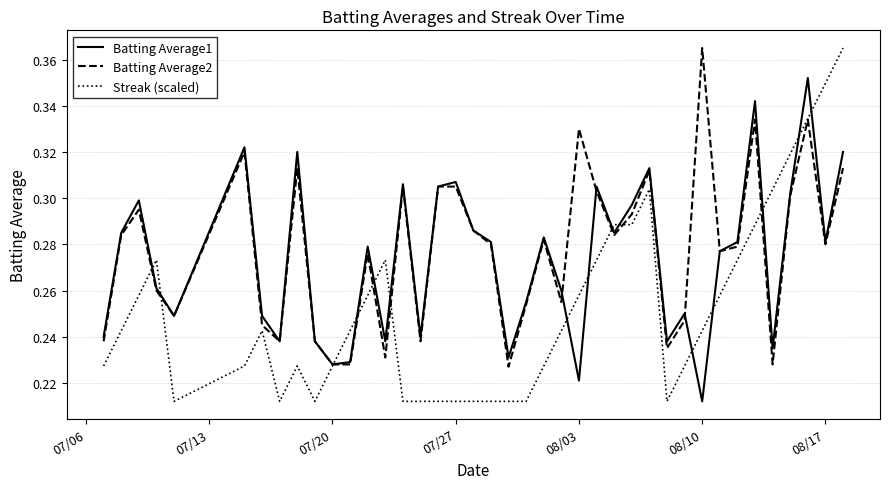

In Batting Average1, how many points are higher than both neighbors (excluding endpoints)?

12